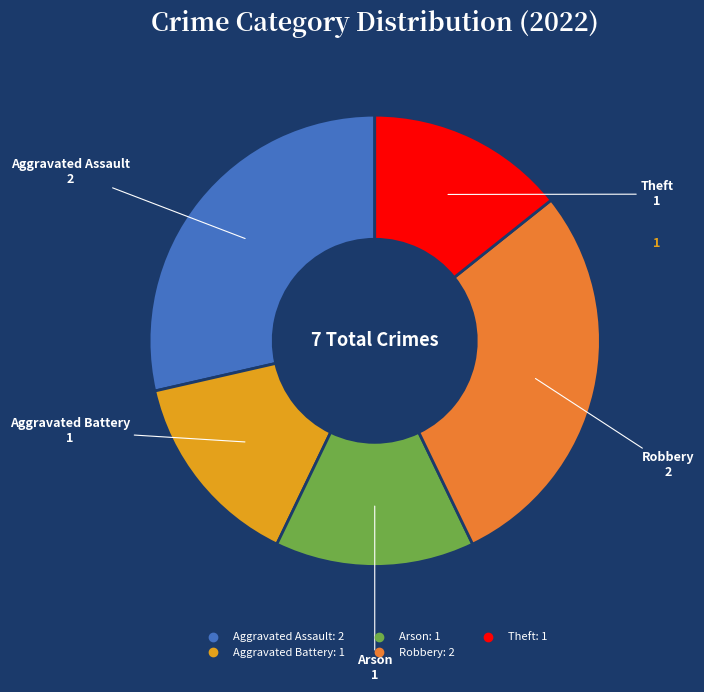

The Aggravated Battery slice represents 25% of the pie. True or false?

False